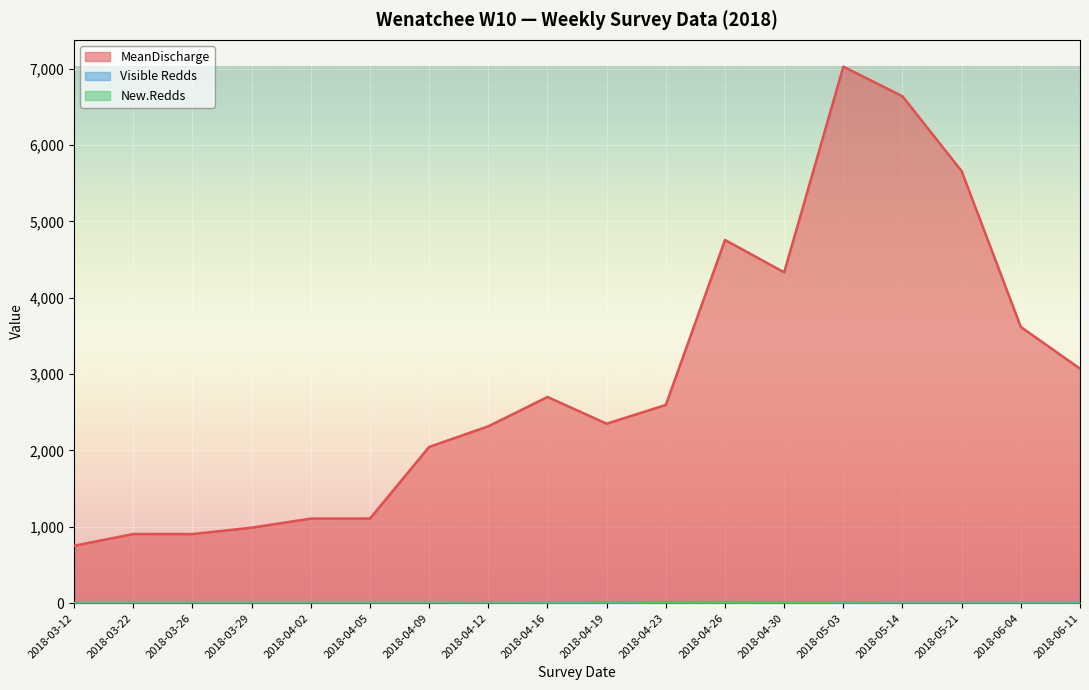

What is the value of the Visible Redds point at the 10th from the left?

10